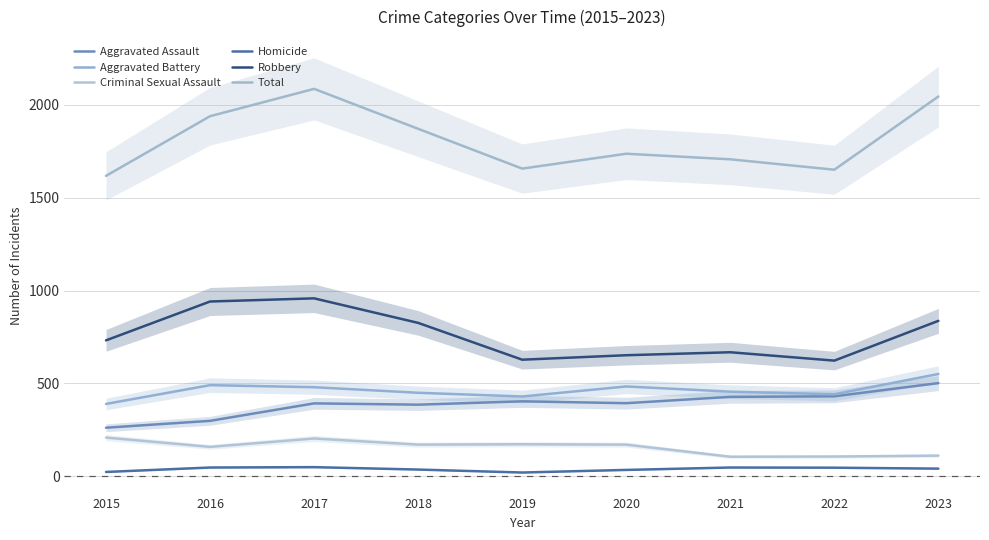

At which category is the sum across all series the highest?

2017